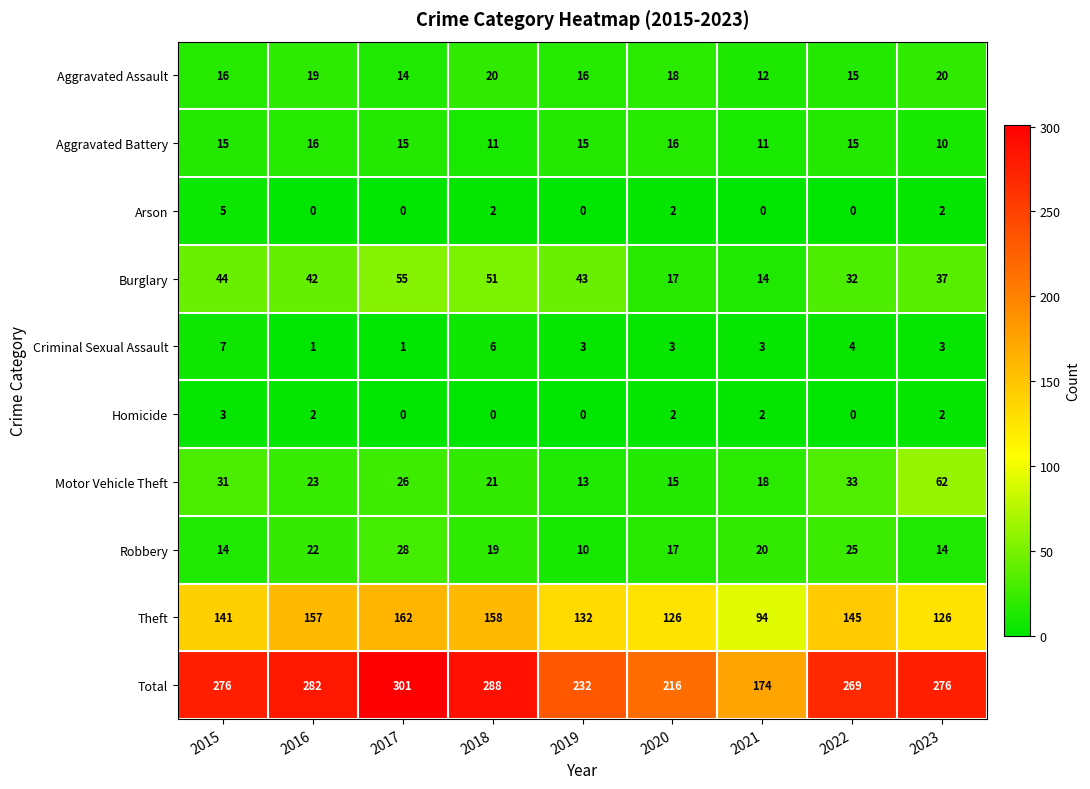

Which label corresponds to the largest value in the chart?

2017